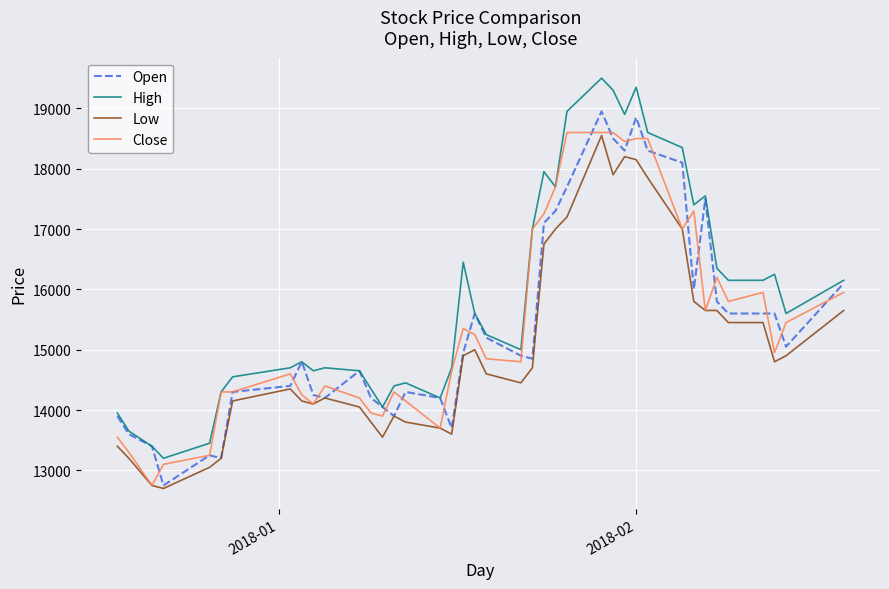

What is the minimum value shown in the chart?

12700